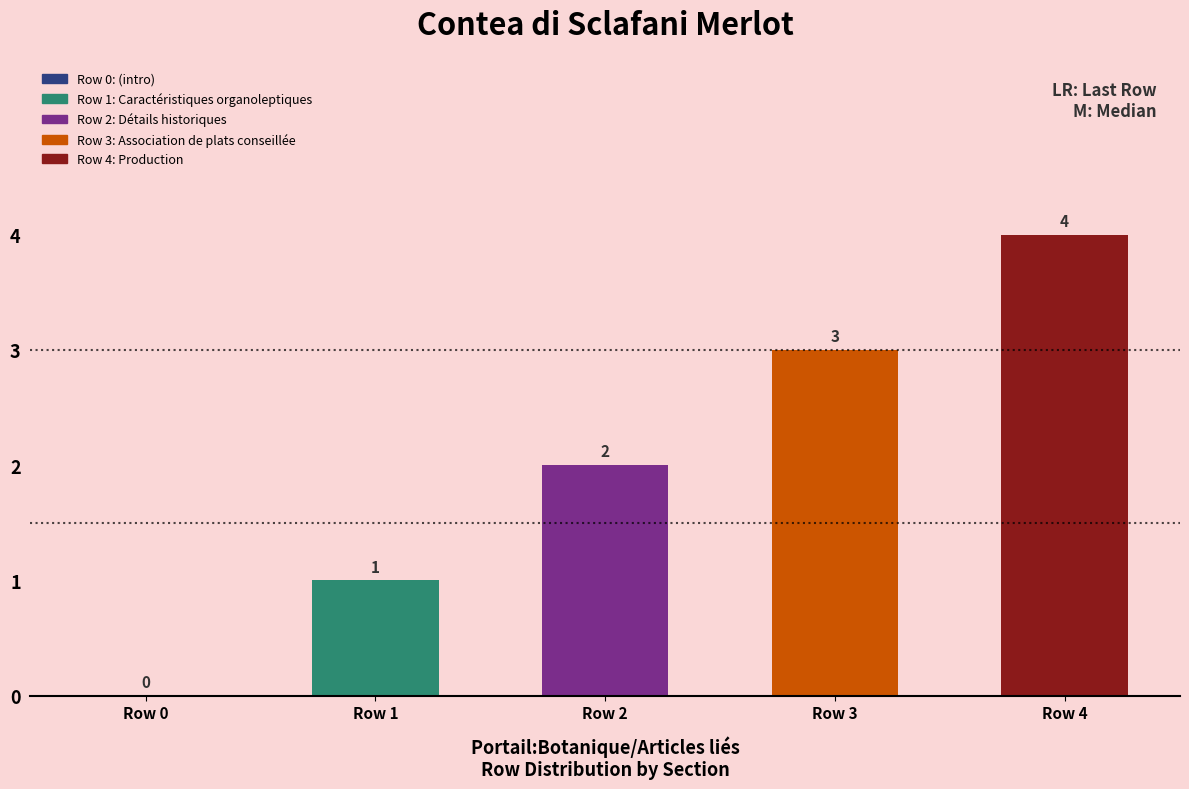

How many values are above zero?

4